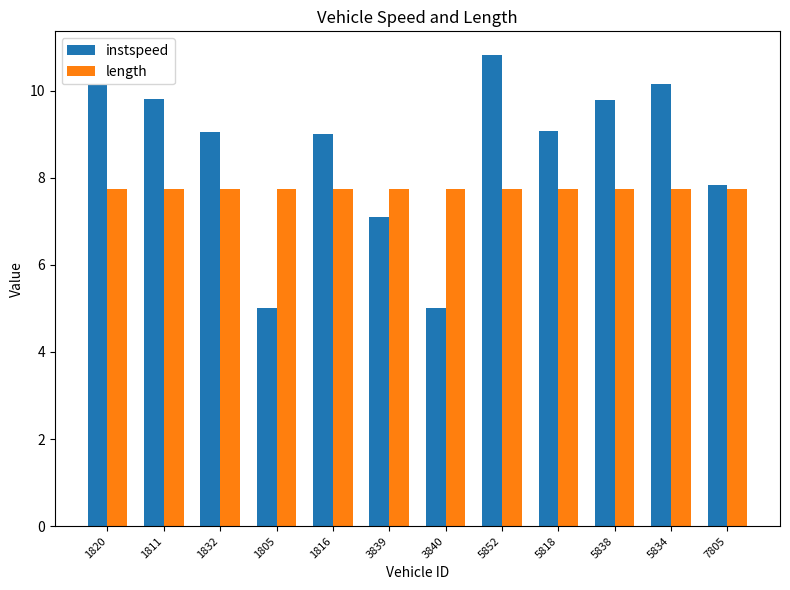

What is the sum of all length values?

92.9